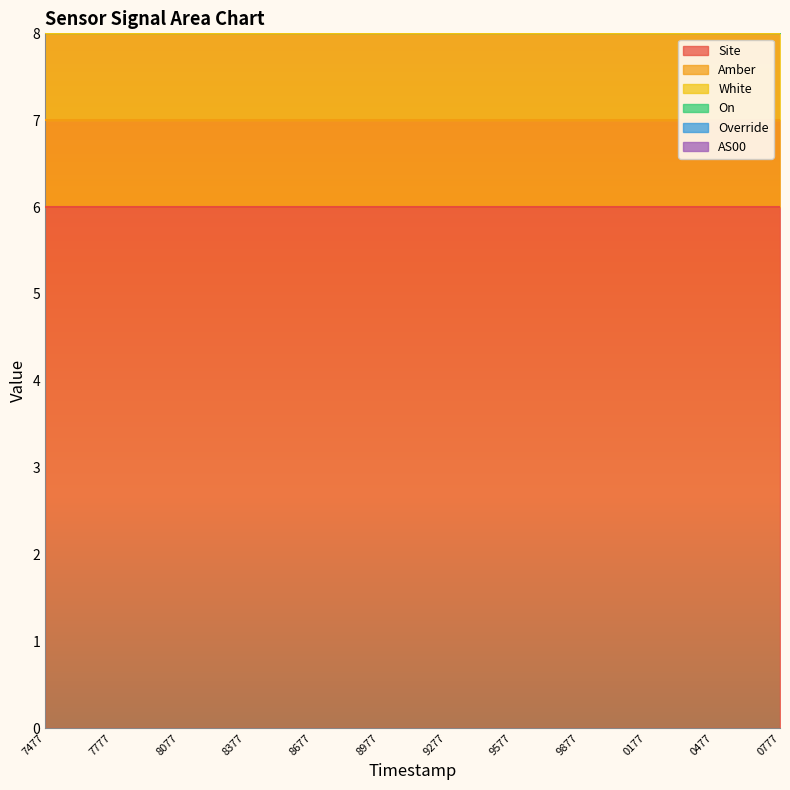

True or false: Override has more than 0 points higher than both neighbors.

False